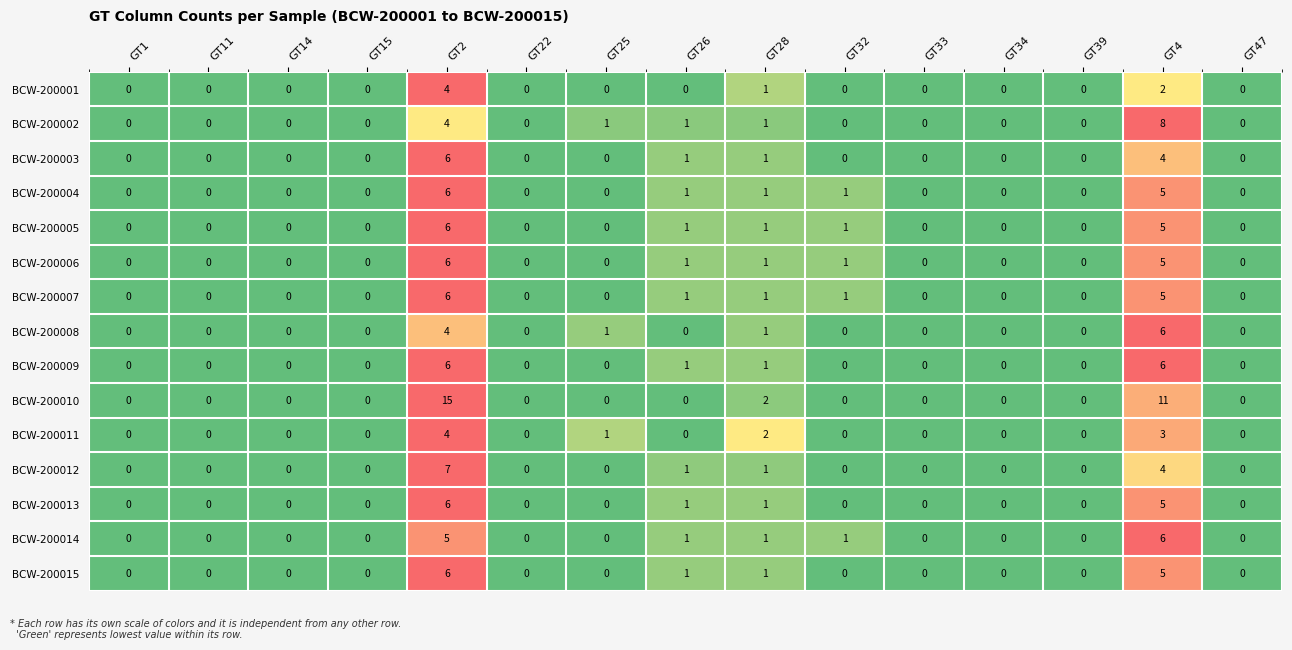

What is the sum of all BCW-200007 values?

14